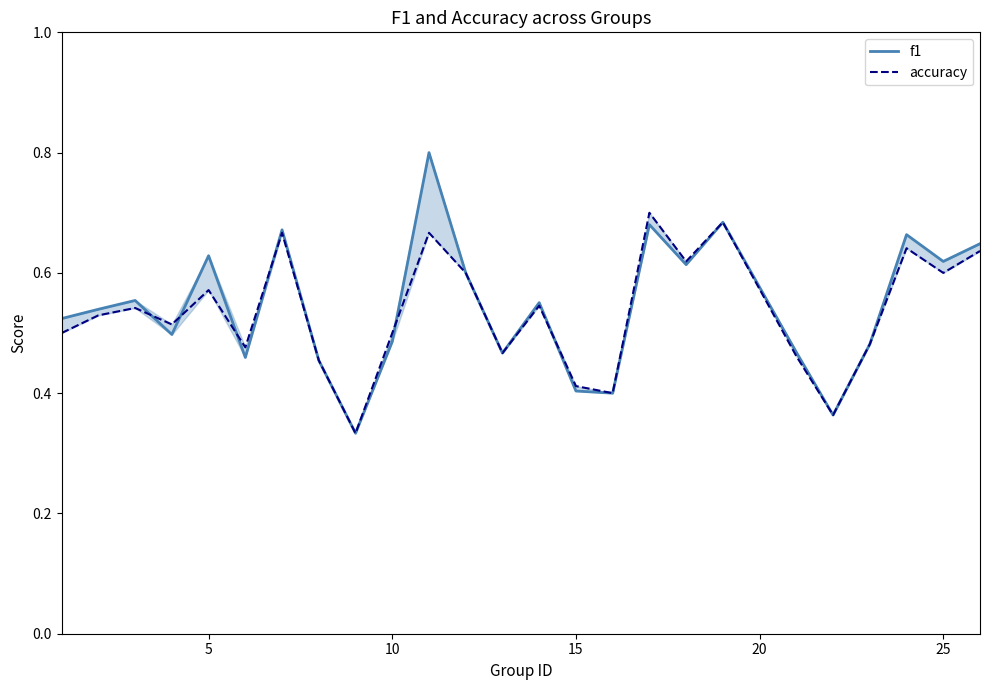

Reading right to left, what are all the values shown in this chart?

f1: 0.6	0.6	0.7	0.5	0.4	0.5	0.7	0.6	0.7	0.4	0.4	0.6	0.5	0.6	0.8	0.5	0.3	0.5	0.7	0.5	0.6	0.5	0.6	0.5	0.5
accuracy: 0.6	0.6	0.6	0.5	0.4	0.5	0.7	0.6	0.7	0.4	0.4	0.5	0.5	0.6	0.7	0.5	0.3	0.5	0.7	0.5	0.6	0.5	0.5	0.5	0.5